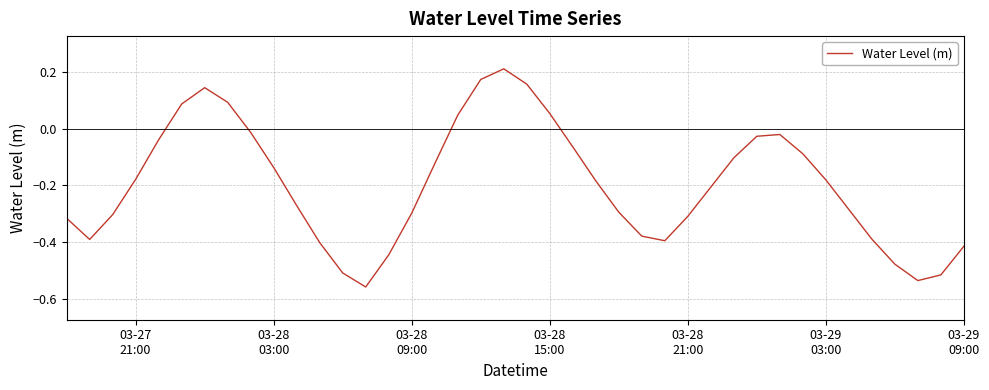

What is the difference between the maximum and minimum values?

0.8